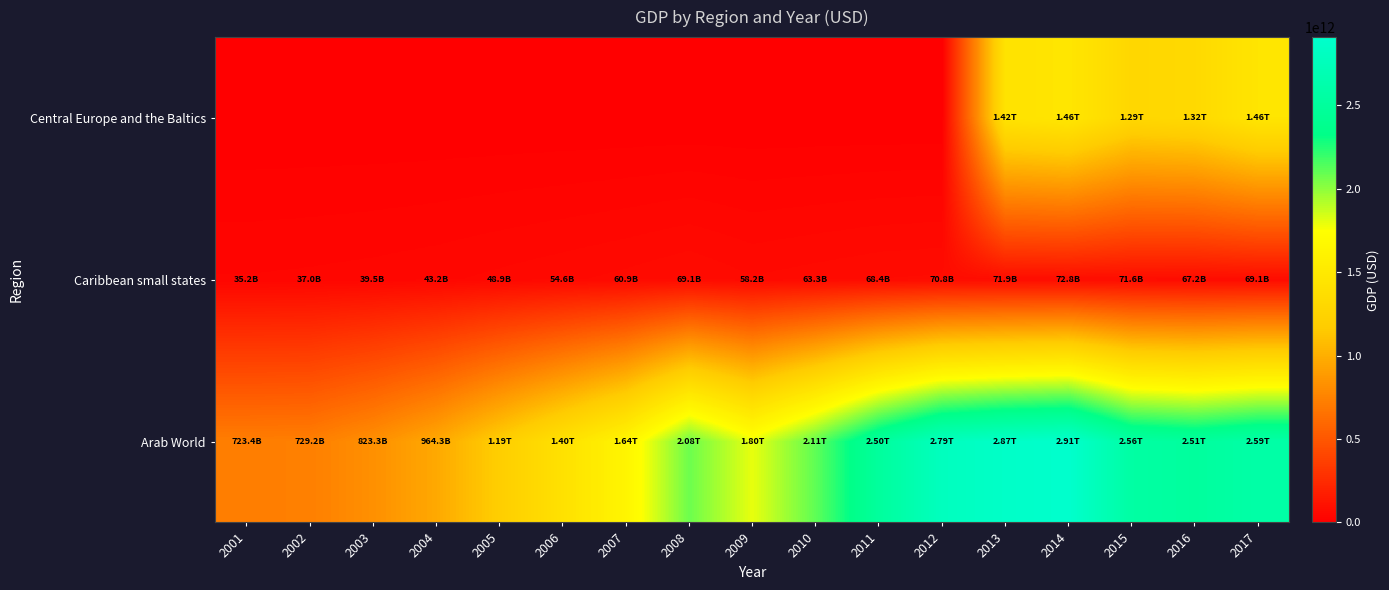

Reading left to right, transcribe all the data shown in this chart.

Arab World: 2001=723449066469.8	2002=729231446595.3	2003=823341300650.2	2004=964327345387.5	2005=1185142919458.2	2006=1404653310998.7	2007=1638213879955.8	2008=2078823967037.0	2009=1796358749934.2	2010=2110062113014.7	2011=2501833645178.2	2012=2787005632800.0	2013=2867265277713.2	2014=2908360229229.3	2015=2557989964900.4	2016=2506119300749.3	2017=2588873647194.9
Caribbean small states: 2001=35220883627.7	2002=36957890214.4	2003=39498913015.3	2004=43222083524.8	2005=48878881379.1	2006=54566092909.6	2007=60906457770.5	2008=69106766832.6	2009=58178987893.2	2010=63286770718.6	2011=68423468920.4	2012=70778783660.6	2013=71874614598.4	2014=72804605847.5	2015=71620269050.4	2016=67183921136.5	2017=69074812658.2
Central Europe and the Baltics: 2001=0.0	2002=0.0	2003=0.0	2004=0.0	2005=0.0	2006=0.0	2007=0.0	2008=0.0	2009=0.0	2010=0.0	2011=0.0	2012=0.0	2013=1421923544401.2	2014=1464718685618.1	2015=1287360865864.9	2016=1315627473799.5	2017=1455568032701.1